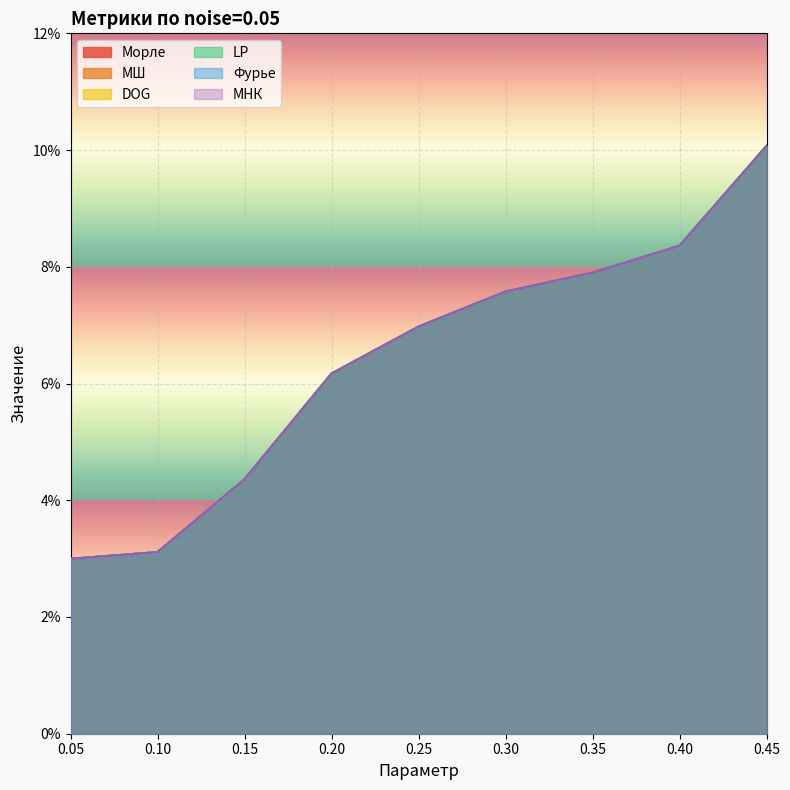

True or false: МШ and LP cross at least once.

False